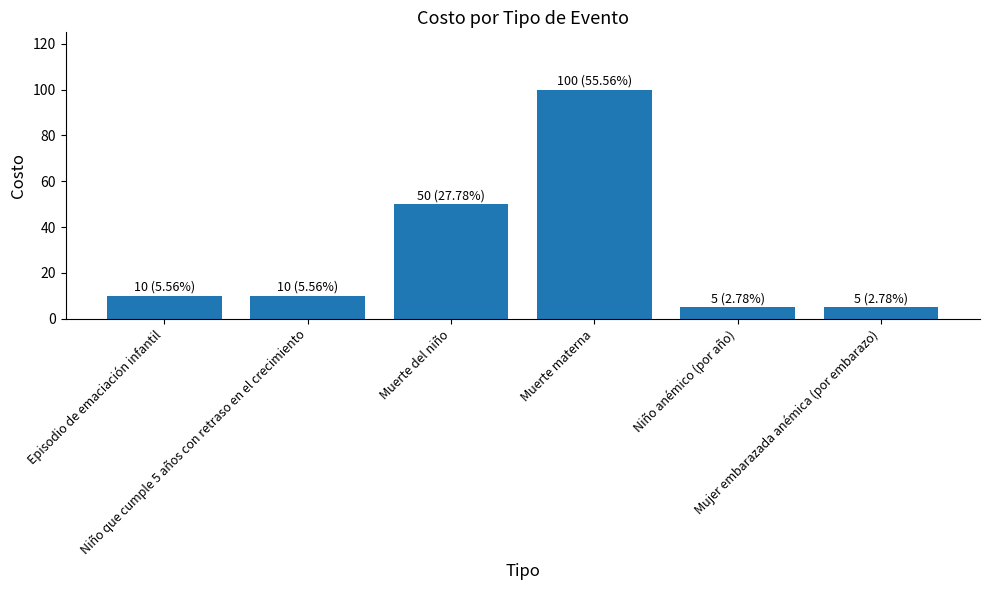

Is it true that the value at Muerte del niño is 50?

True